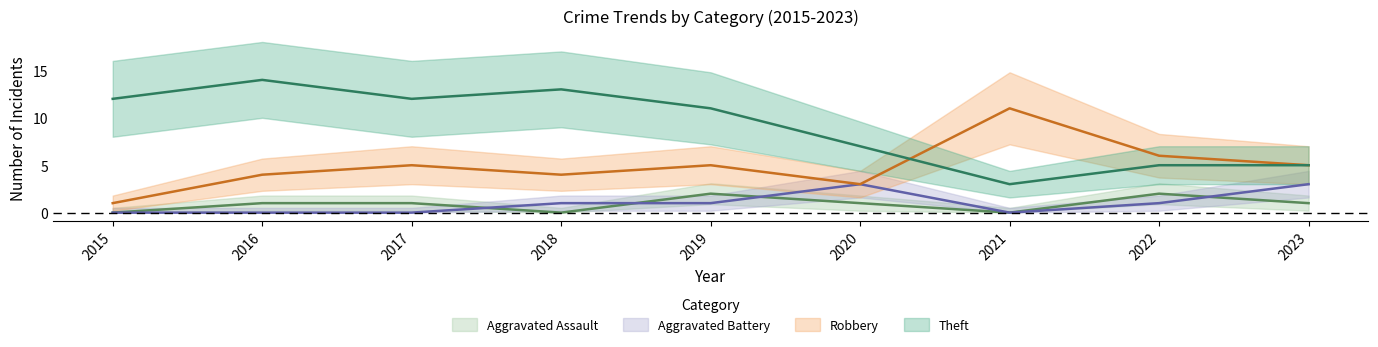

How many lines are shown in the chart?

4